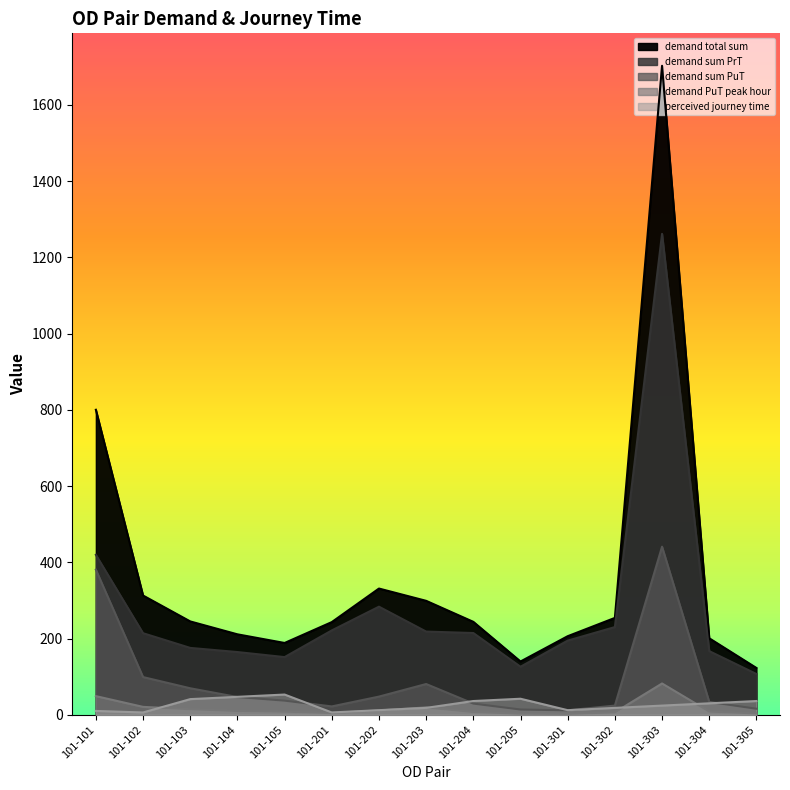

List the series in order of their peak value, lowest first.

perceived journey time, demand PuT peak hour, demand sum PuT, demand sum PrT, demand total sum